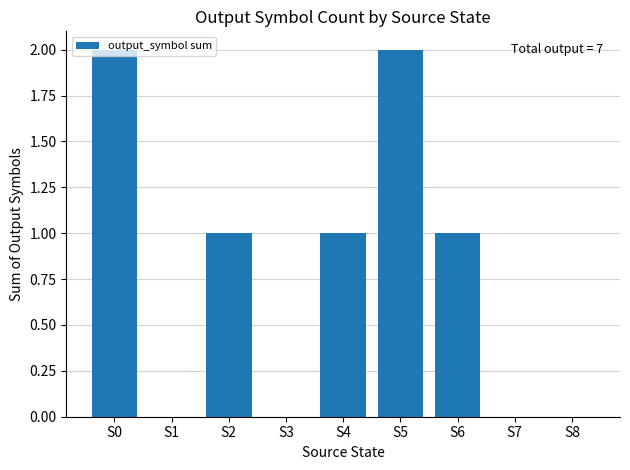

Between S5 and S1, which is larger?

S5